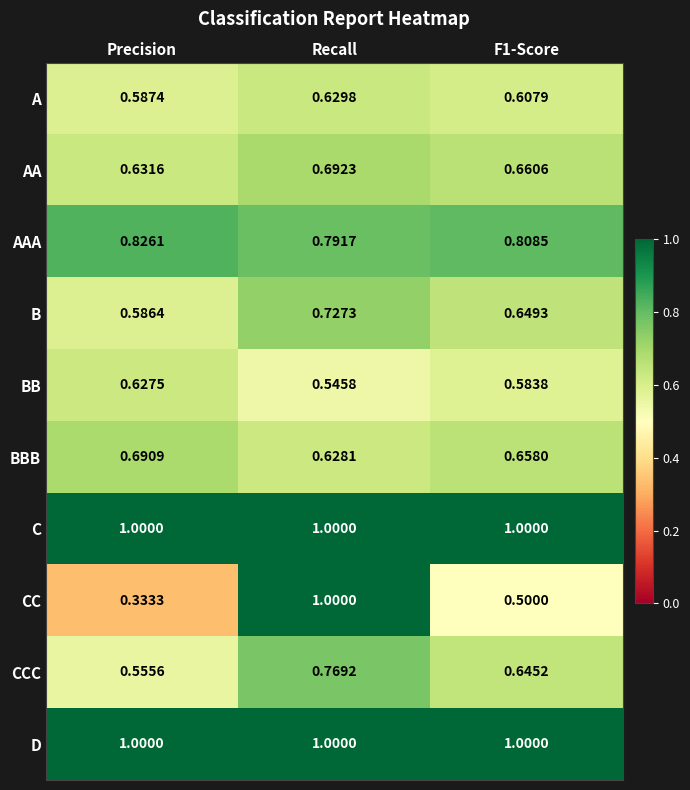

Where is CCC nearest to the value 0?

Precision